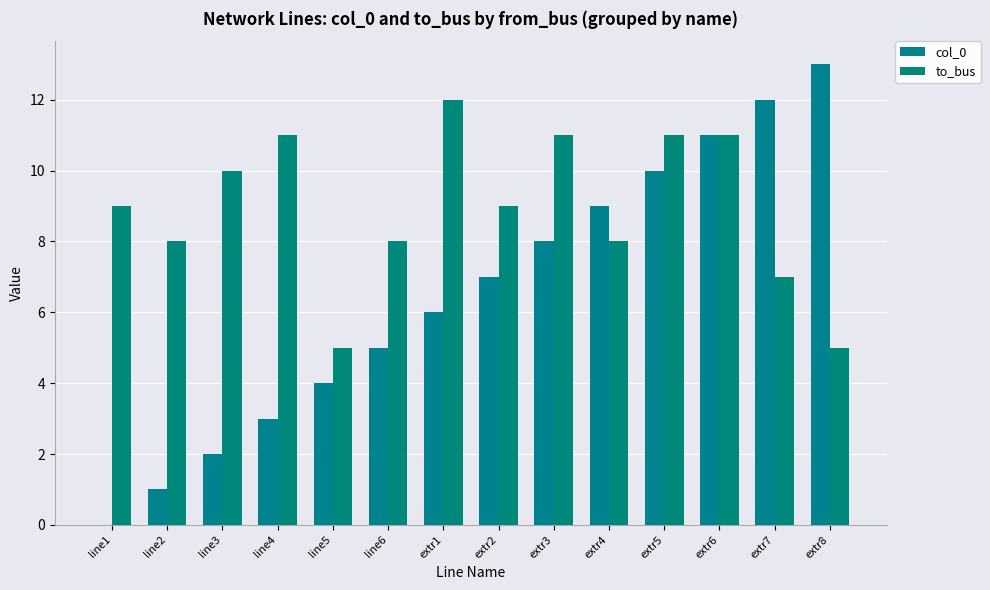

True or false: to_bus has a value of 11 at line4.

True